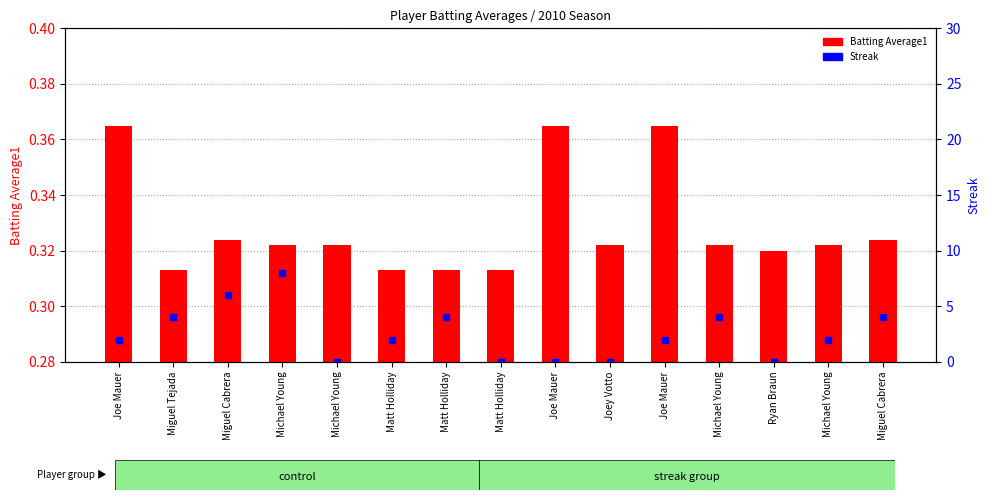

True or false: Streak has a value of 3.1 at Michael Young.

False